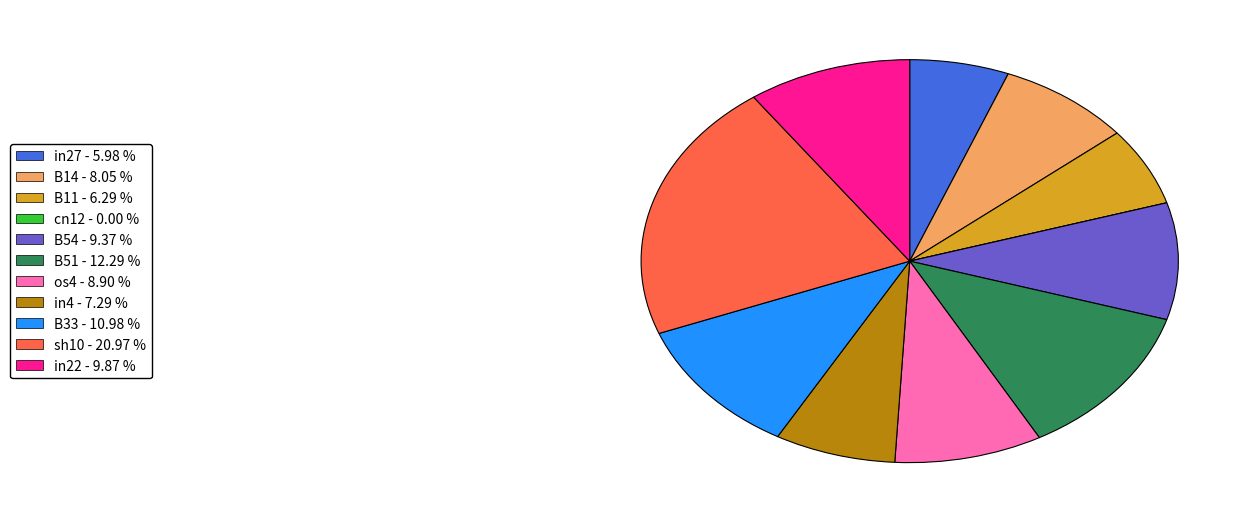

Between in27 - 5.98 % and B33 - 10.98 %, which is larger?

B33 - 10.98 %